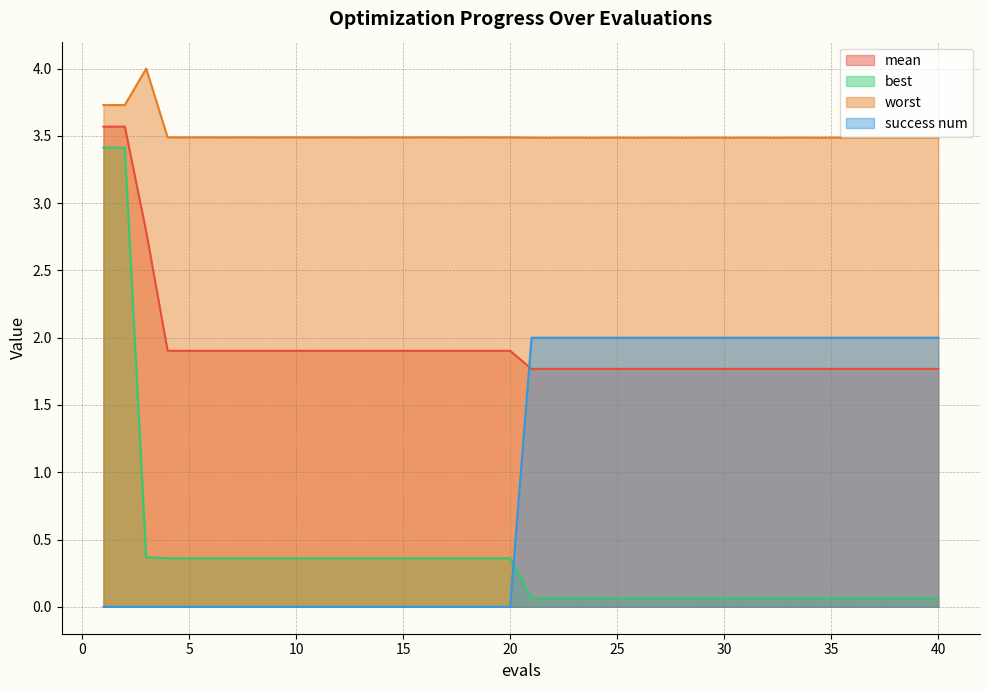

What is the average value of the mean series?

1.9